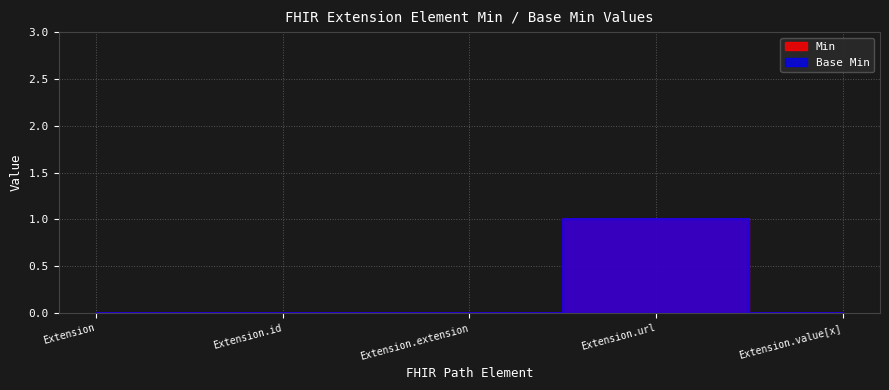

At Extension, list the series in order from smallest to largest.

Min, Base Min